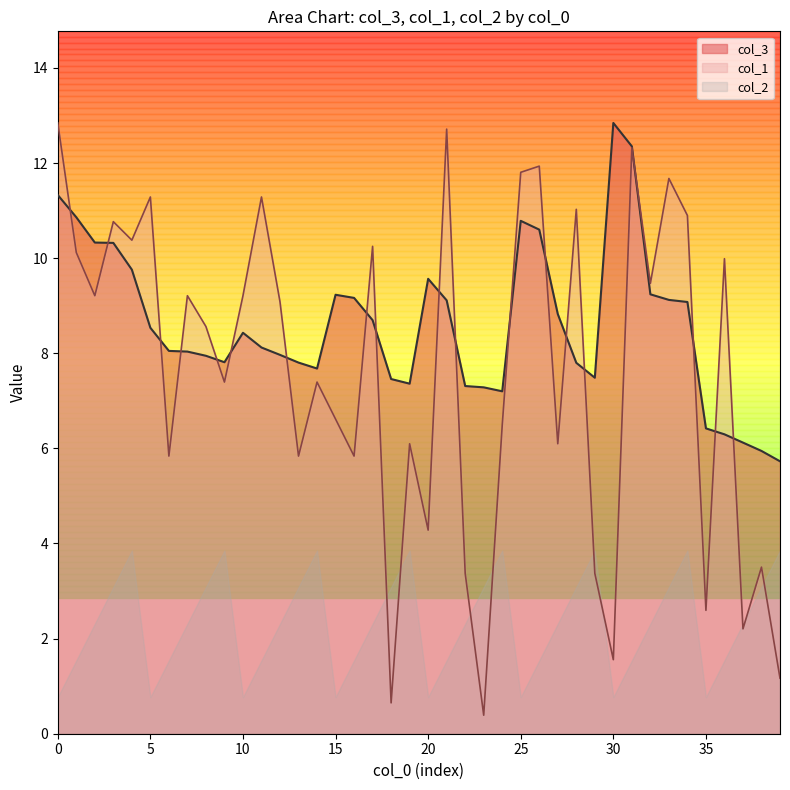

What is the lowest value of the col_2 series?

0.8